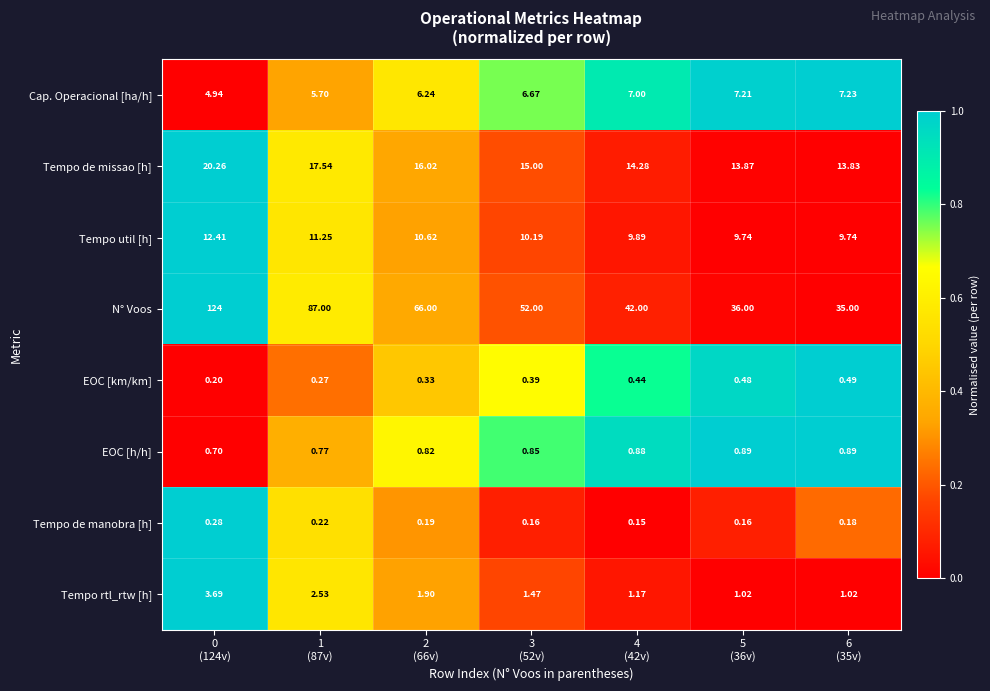

List the series in order of their peak value, highest first.

N° Voos, Tempo de missao [h], Tempo util [h], Cap. Operacional [ha/h], Tempo rtl_rtw [h], EOC [h/h], EOC [km/km], Tempo de manobra [h]